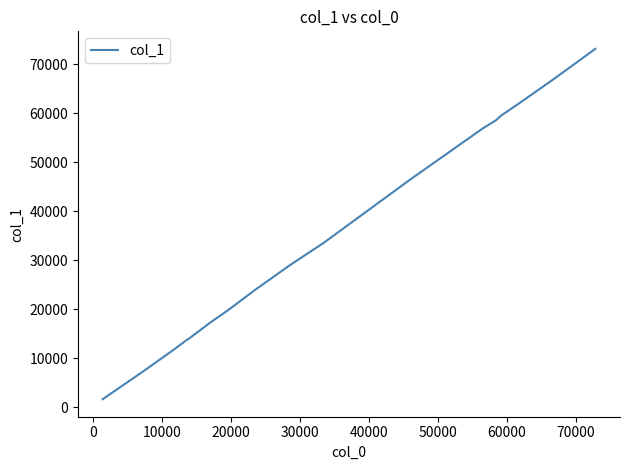

What is the maximum value shown in the chart?

73132